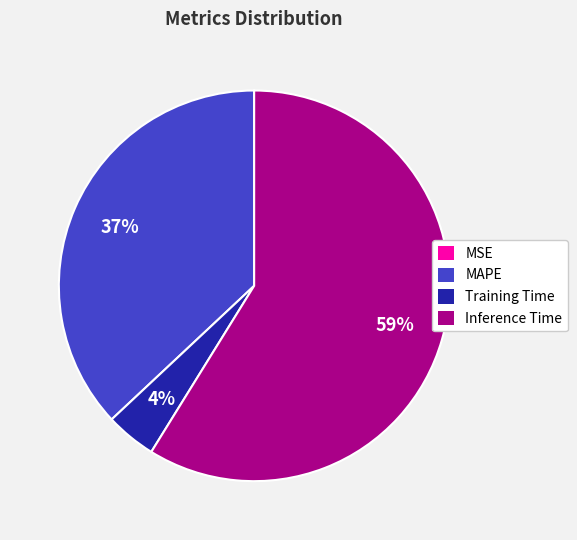

To the nearest percent, what is the average slice percentage?

25%